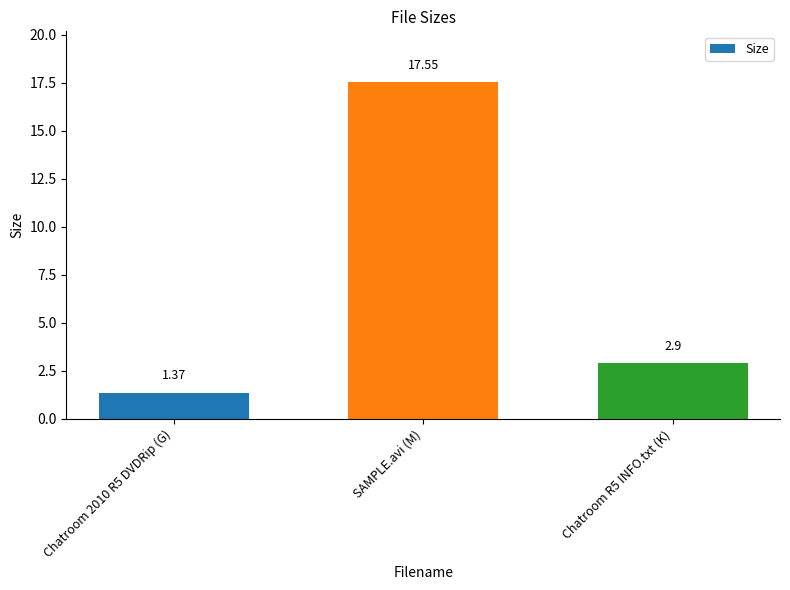

Are the bars grouped side by side (vs. stacked)?

No